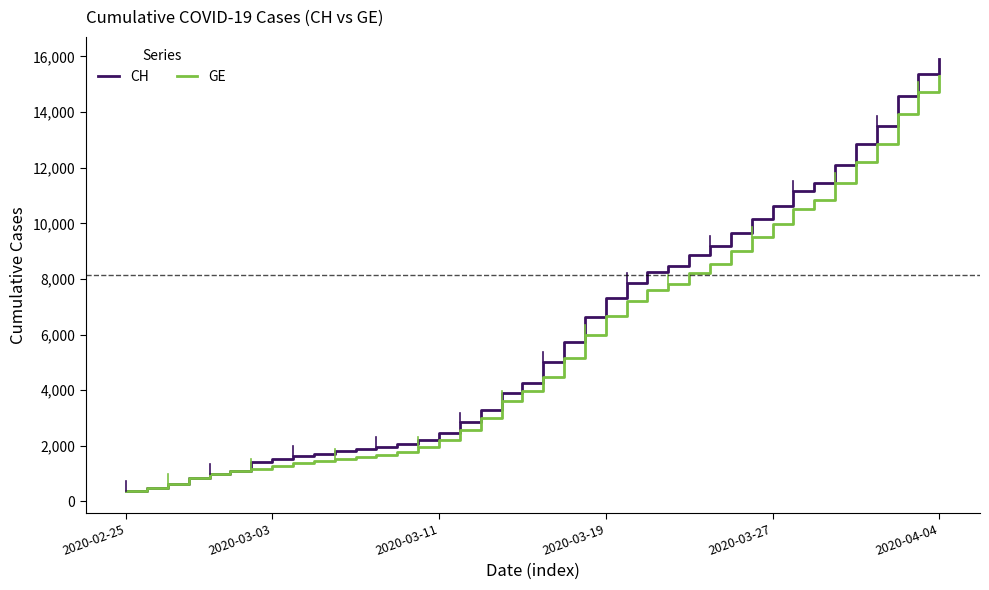

Which series has the largest range (max minus min)?

CH